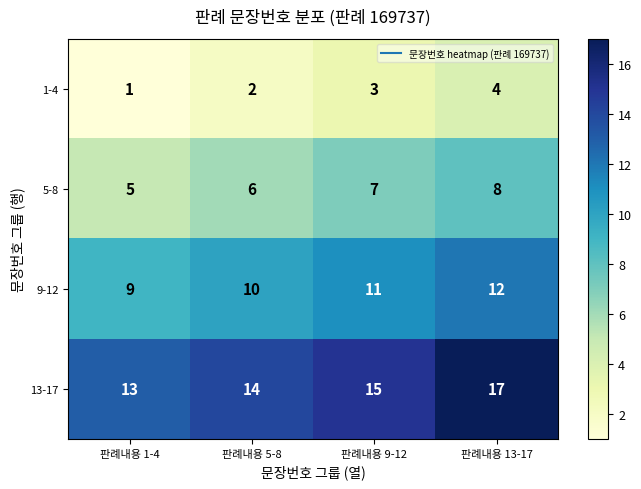

At which label is 1-4 closest to 2?

판례내용 5-8